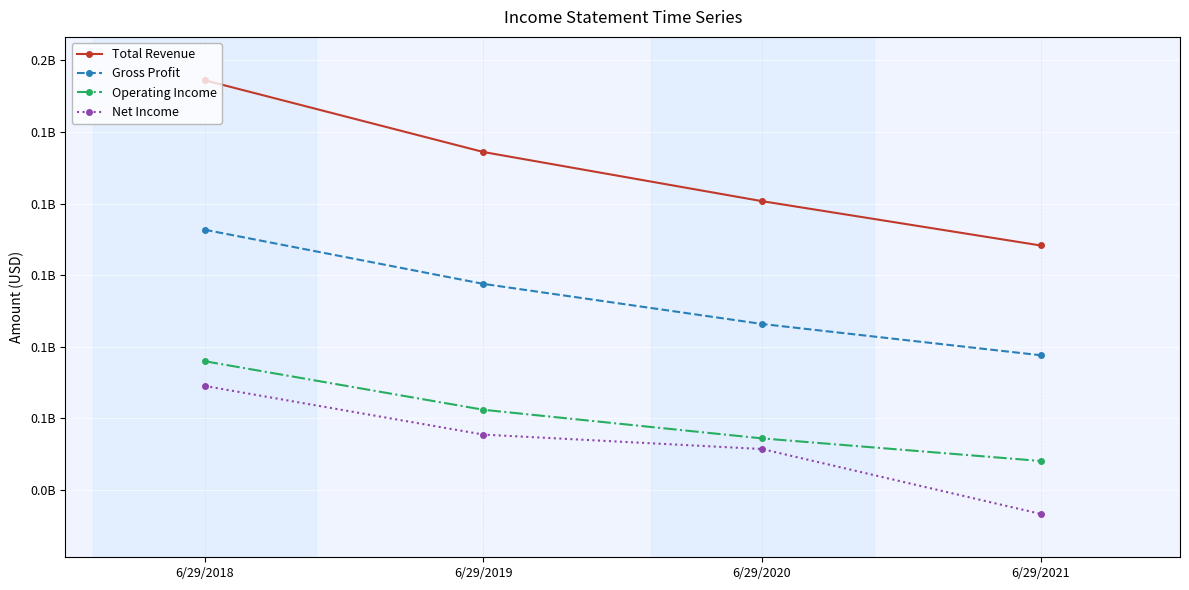

What is the spread (max minus min) of values at 6/29/2021?

93789000